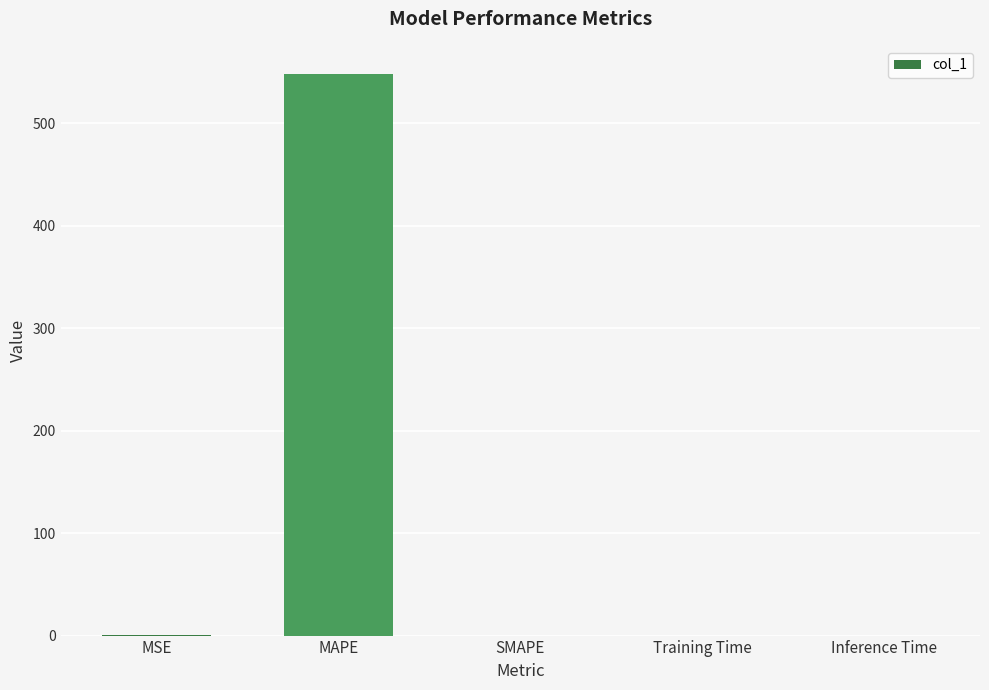

What value does the data have at MAPE?

547.9